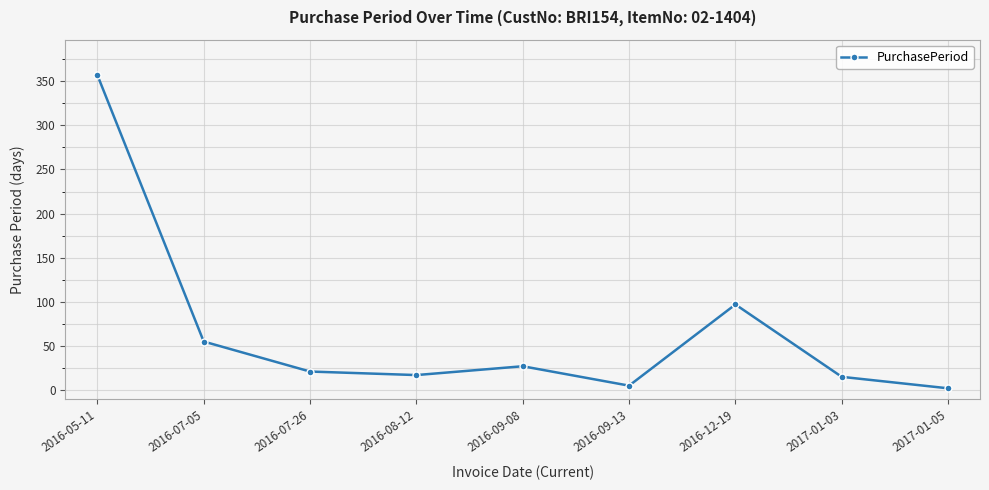

Reading left to right, what are all the values shown in this chart?

2016-05-11=357	2016-07-05=55	2016-07-26=21	2016-08-12=17	2016-09-08=27	2016-09-13=5	2016-12-19=97	2017-01-03=15	2017-01-05=2